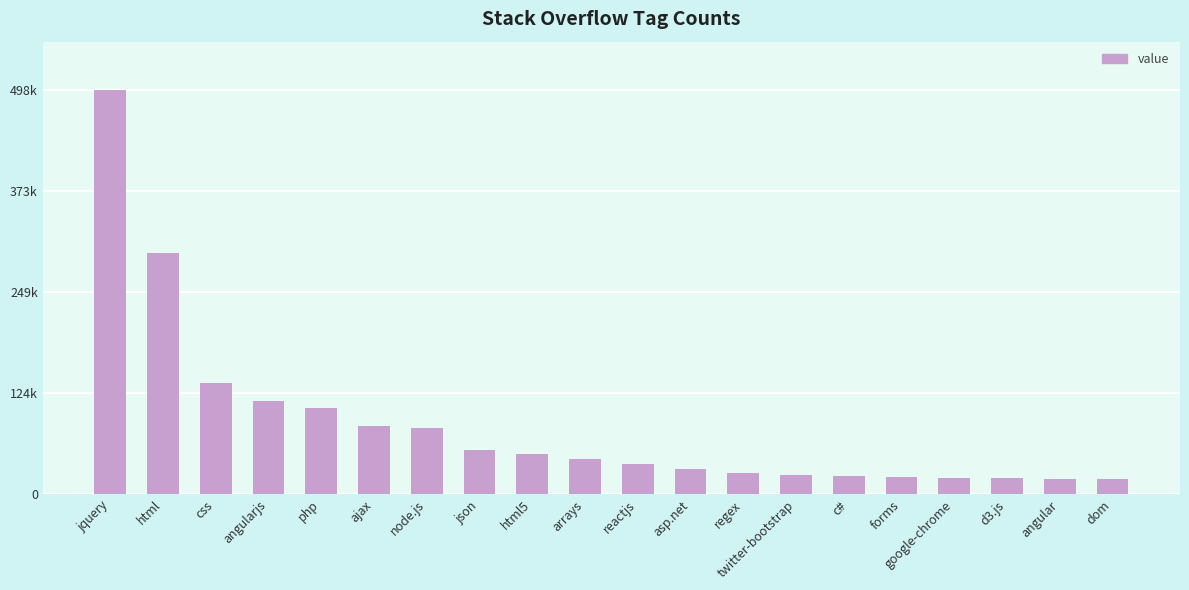

What is the difference between the values at jquery and reactjs?

461827